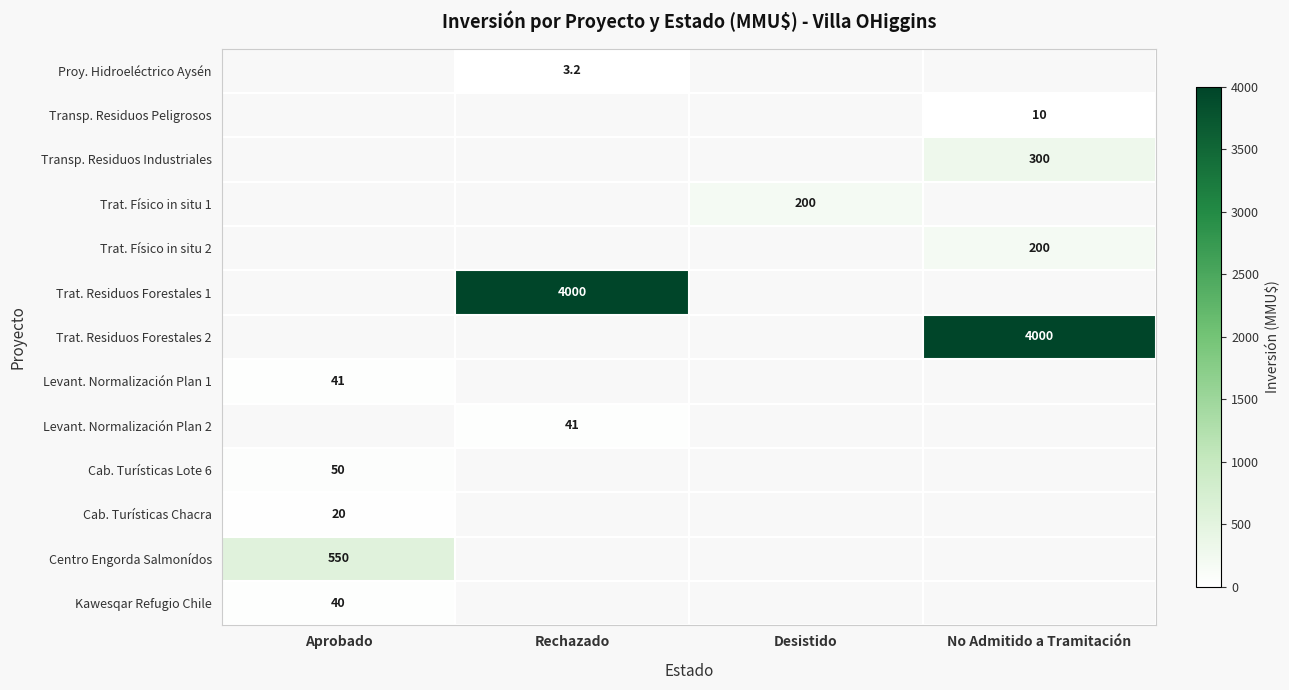

True or false: Centro Engorda Salmonídos has a value of 815.2 at Aprobado.

False